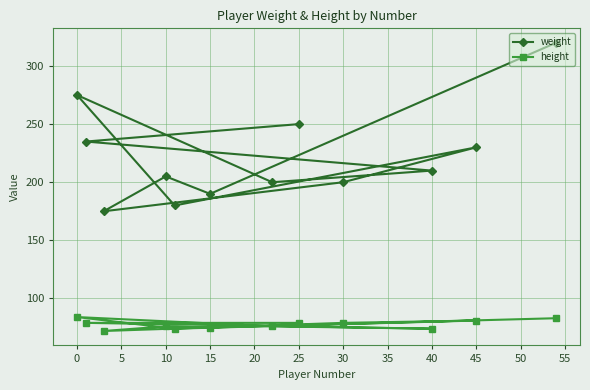

What is the lowest value of the weight series?

175